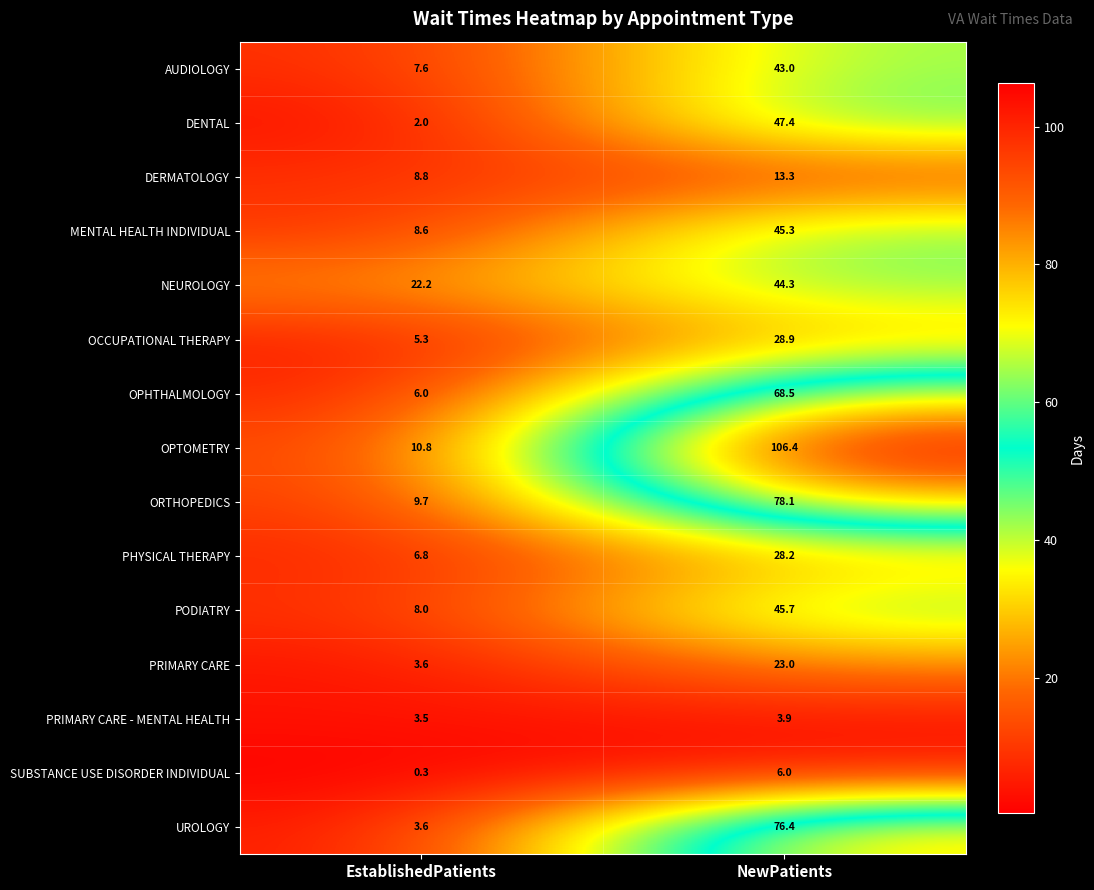

At which label is OCCUPATIONAL THERAPY closest to 17?

EstablishedPatients